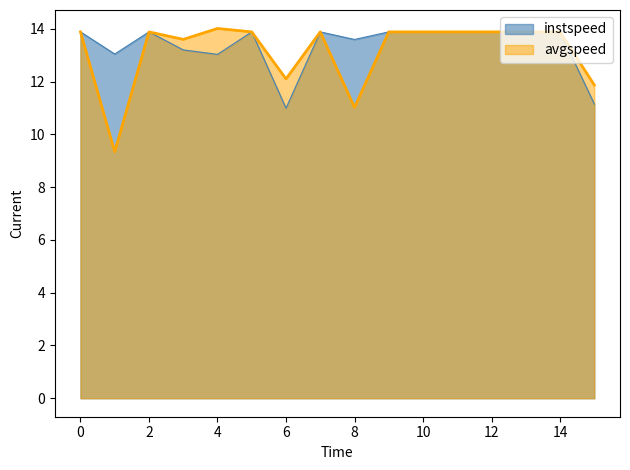

In instspeed, how many points are lower than both neighbors (excluding endpoints)?

4